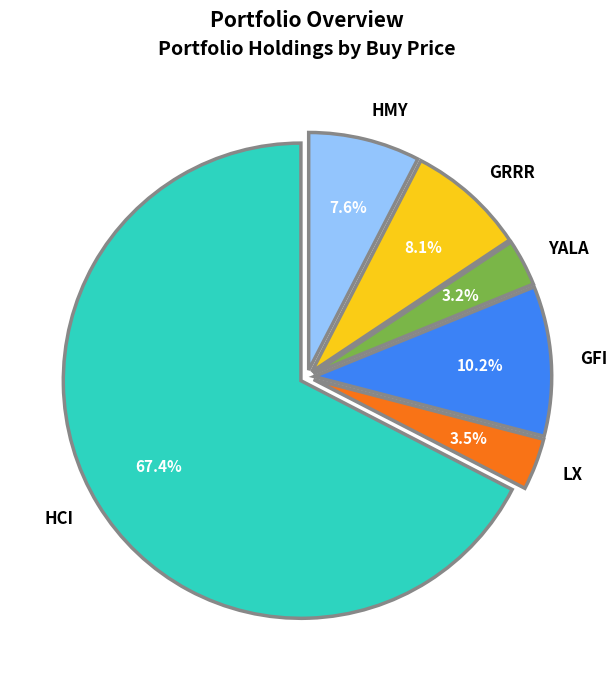

How many segments does this pie chart have?

6